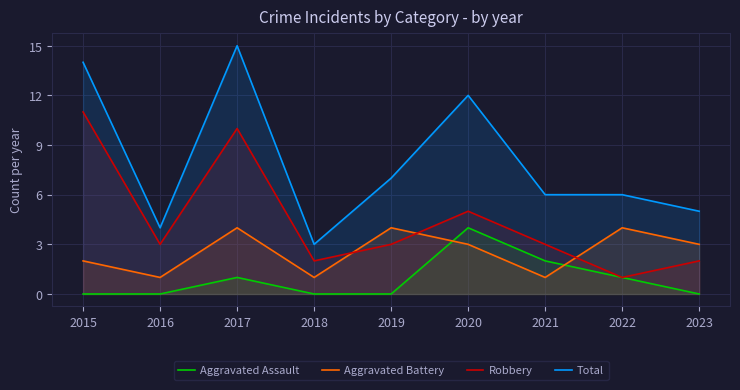

What is the average value of the Robbery series?

4